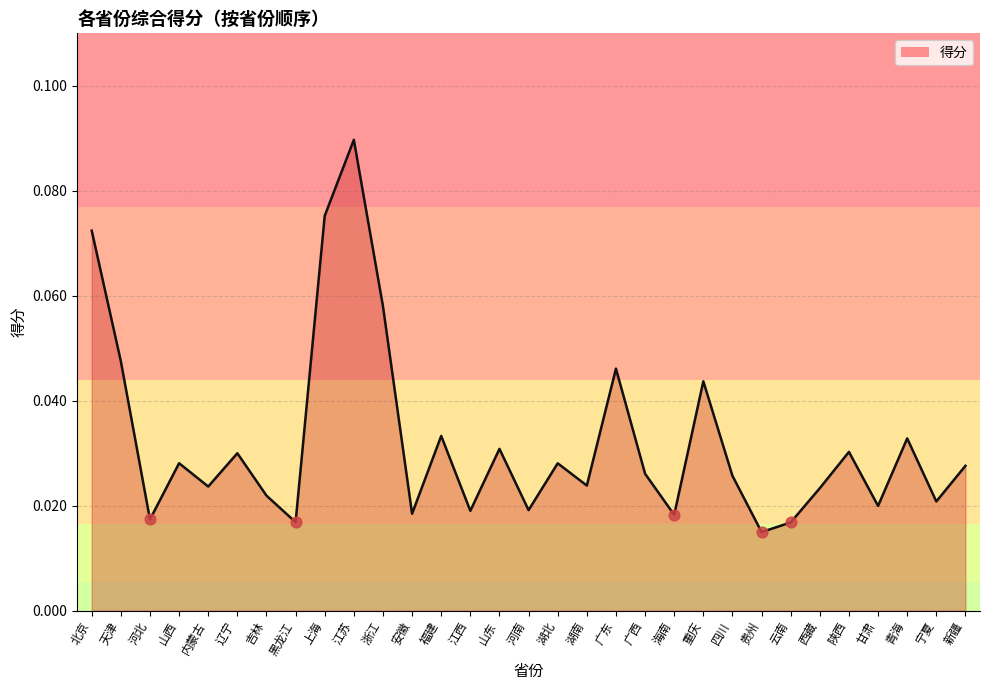

What is the change in value from 北京 to 吉林?

-0.1